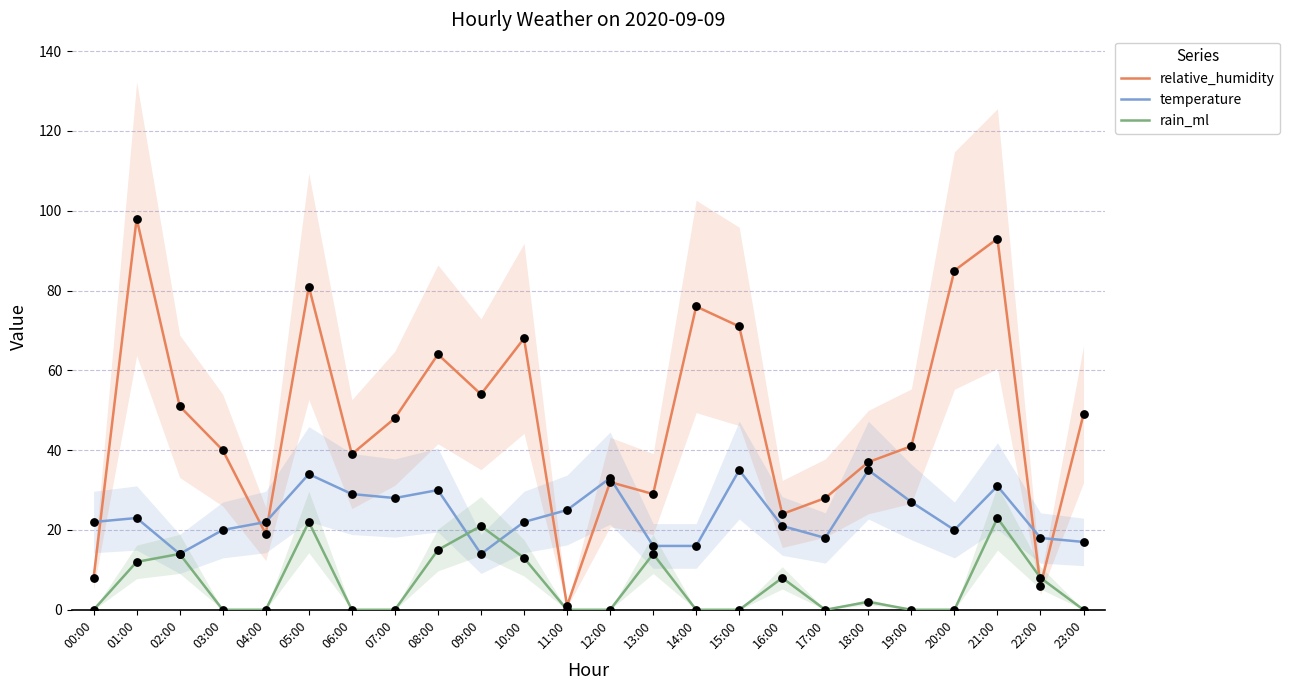

Which series reaches the minimum Y coordinate?

rain_ml